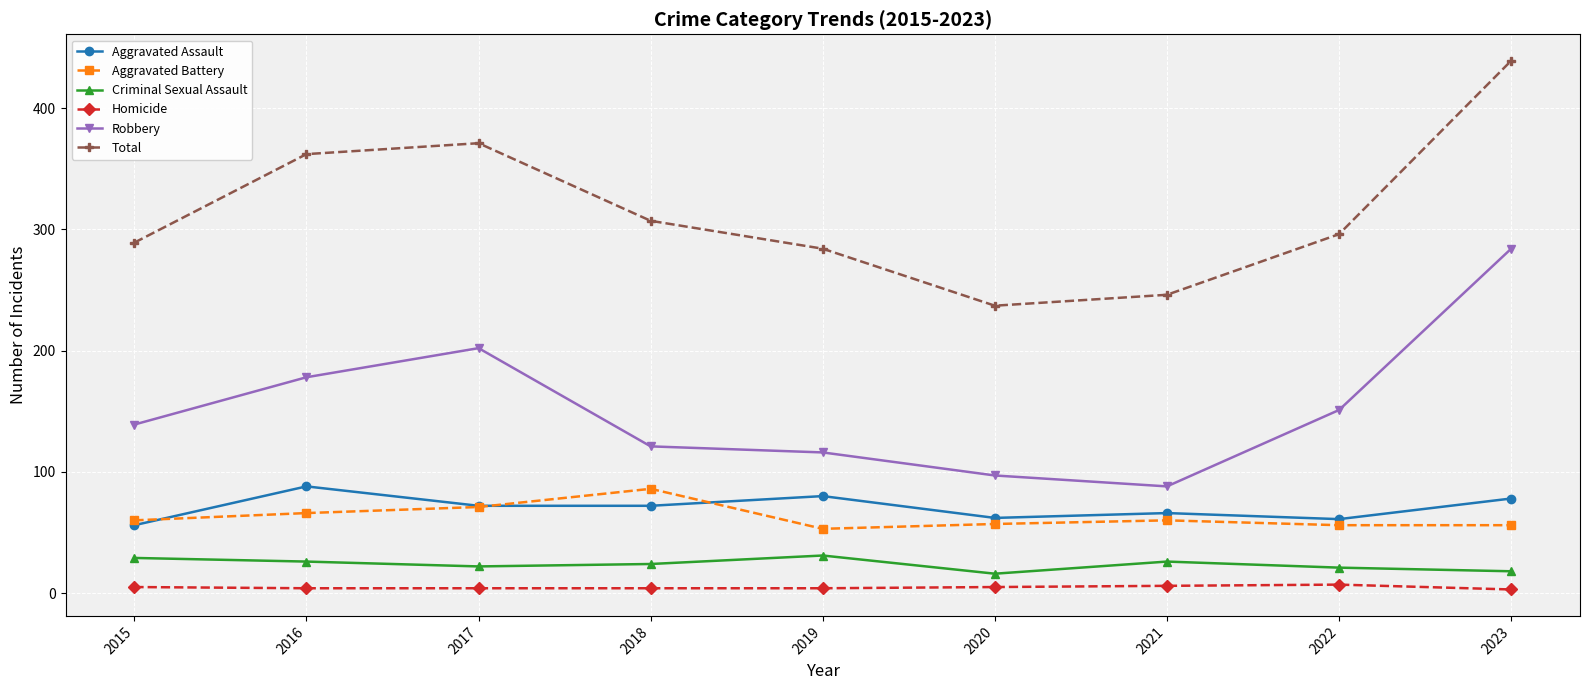

Between 2017 and 2019, which series saw the biggest shift?

Total